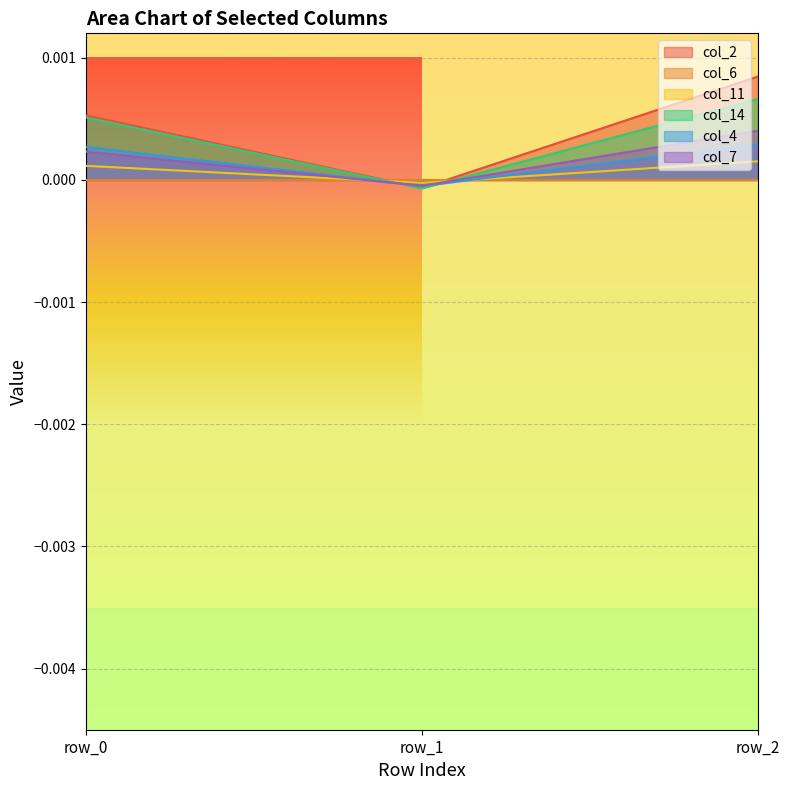

Is it true that col_2 equals 0.0 at row_2?

True